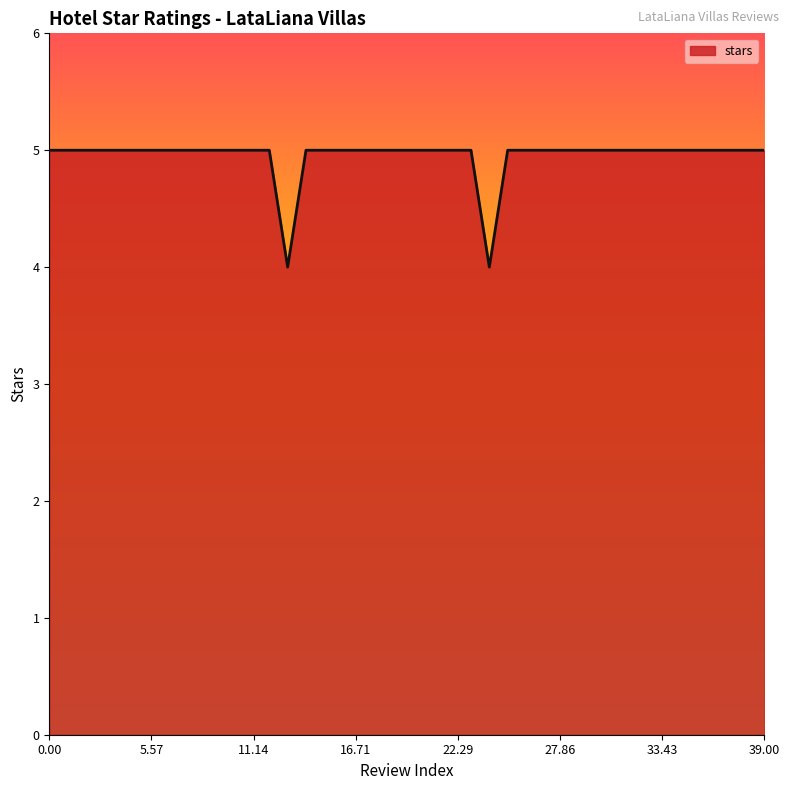

What is the greatest value displayed?

5